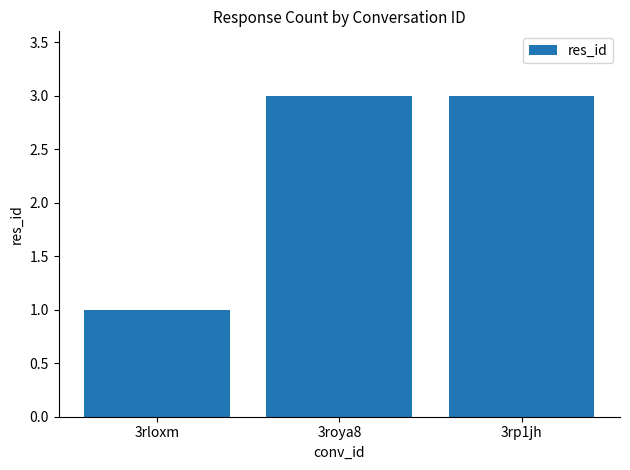

What is the greatest value displayed?

3